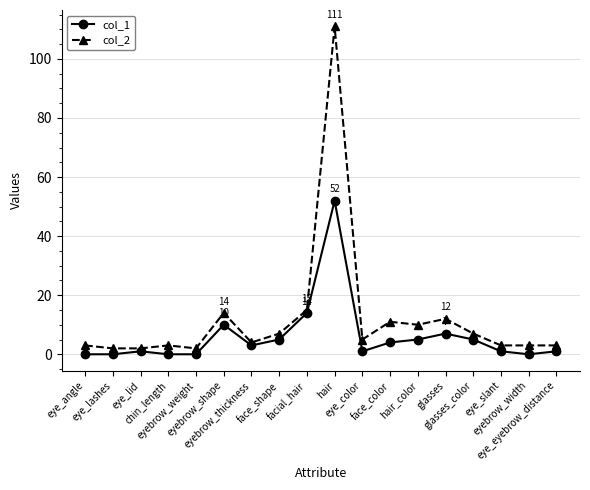

What is the label of the 3rd point from the right?

eye_slant